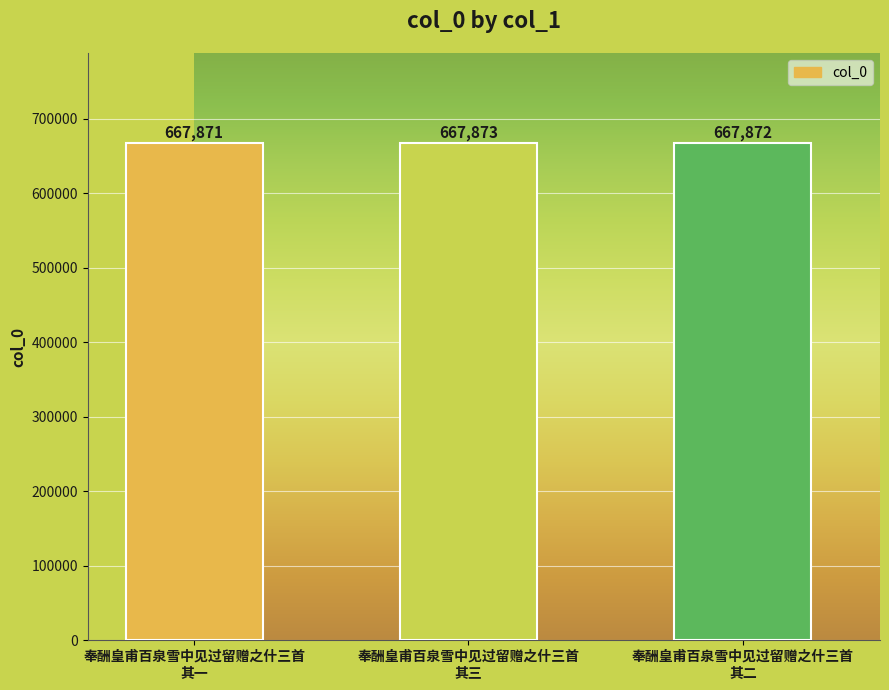

What is the smallest value displayed?

667871